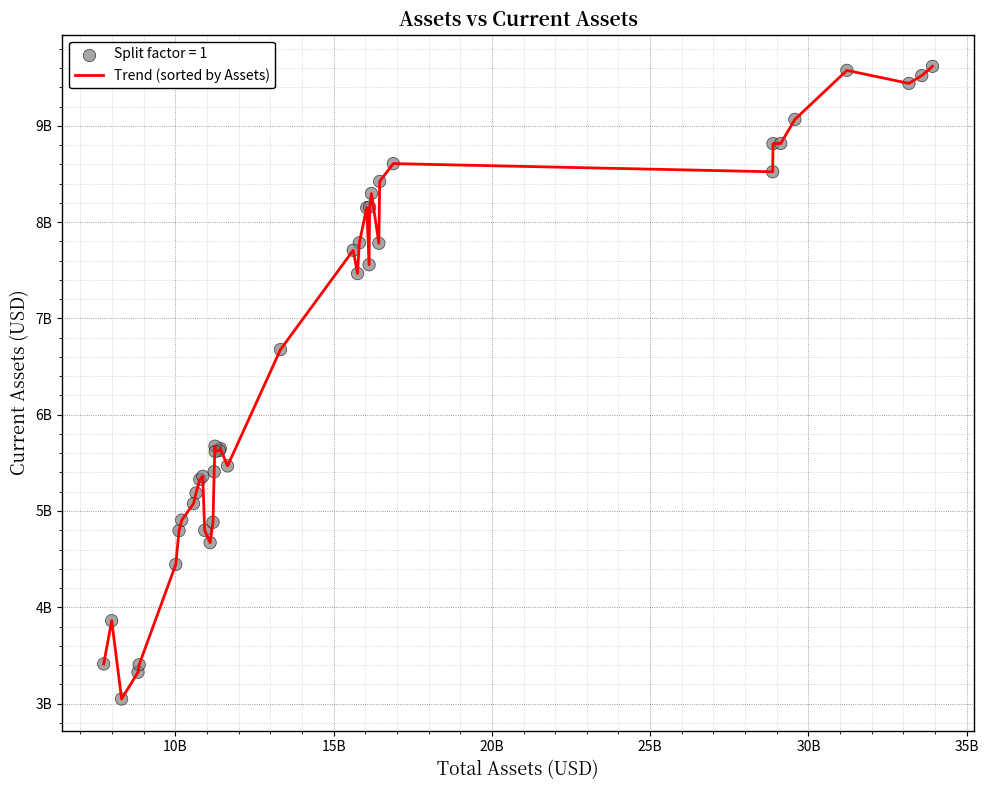

Does the chart have visible grid lines?

Yes